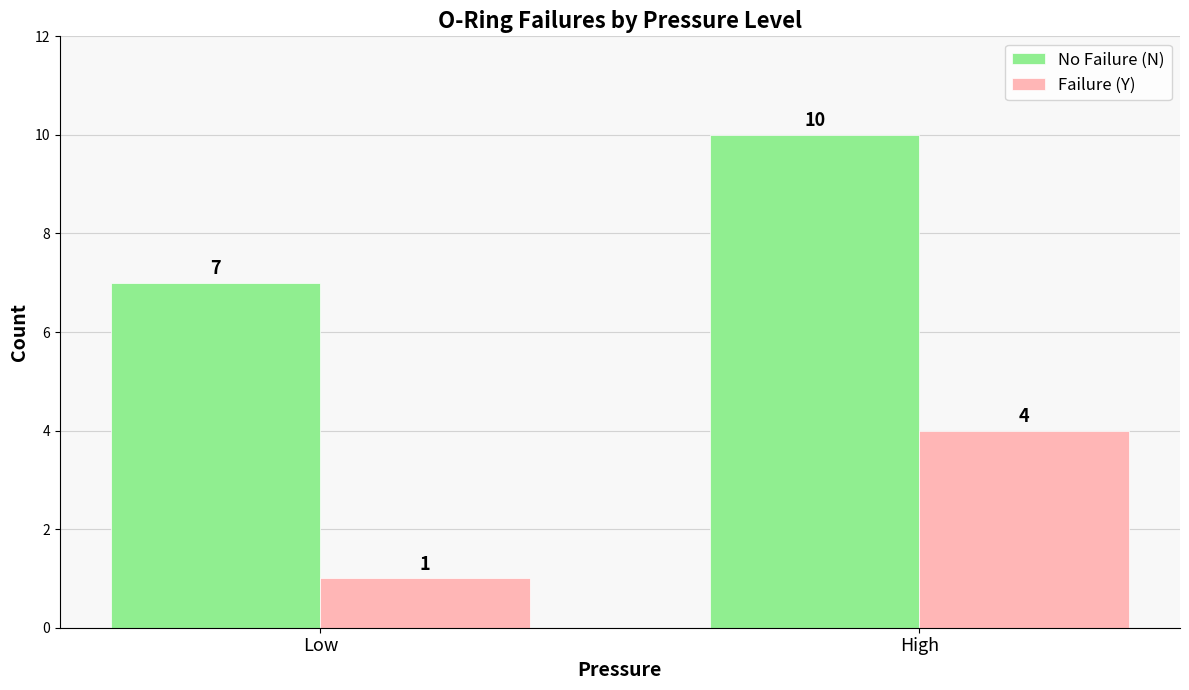

What is the smallest value displayed?

1